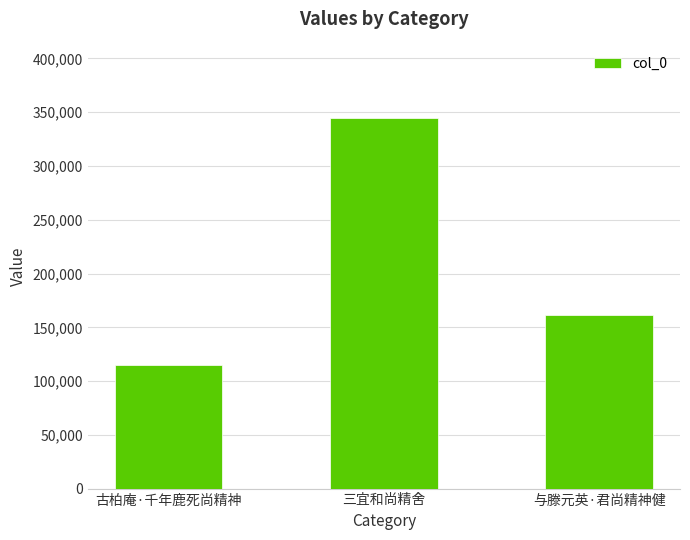

What is the sum of the values at 古柏庵·千年鹿死尚精神 and 三宜和尚精舍?

459231